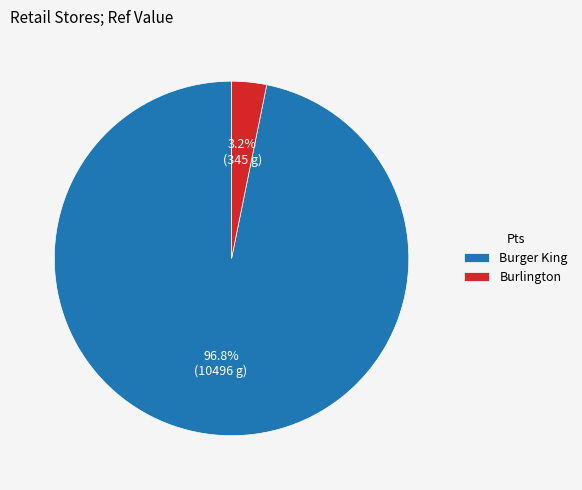

What is the total percentage of Burger King and Burlington?

100.0%